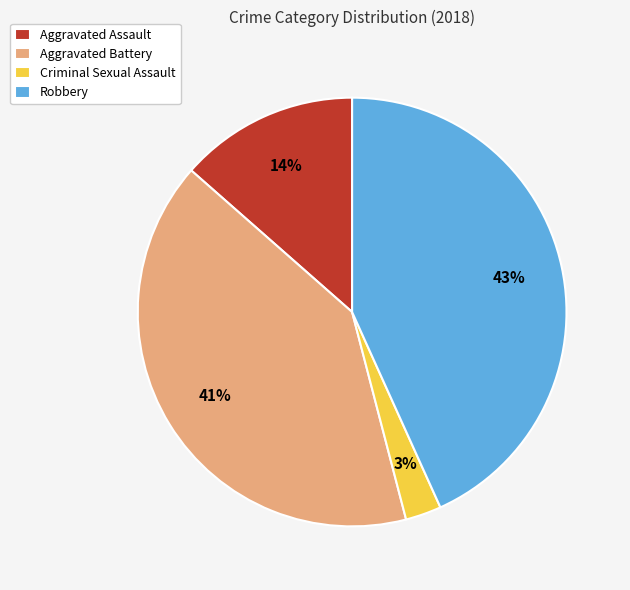

Which category has the smallest portion of the pie?

Criminal Sexual Assault